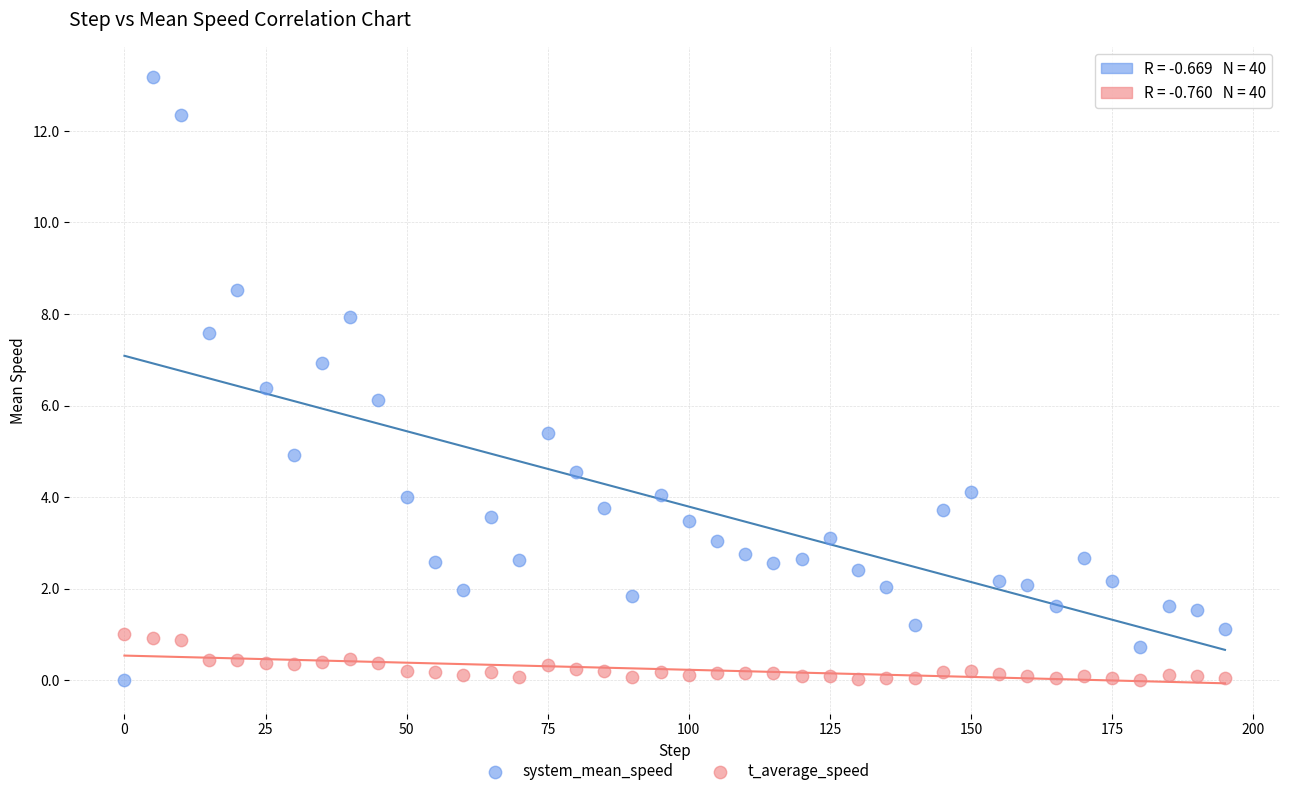

What is the X range (max minus min) for the scatter plot?

195.0